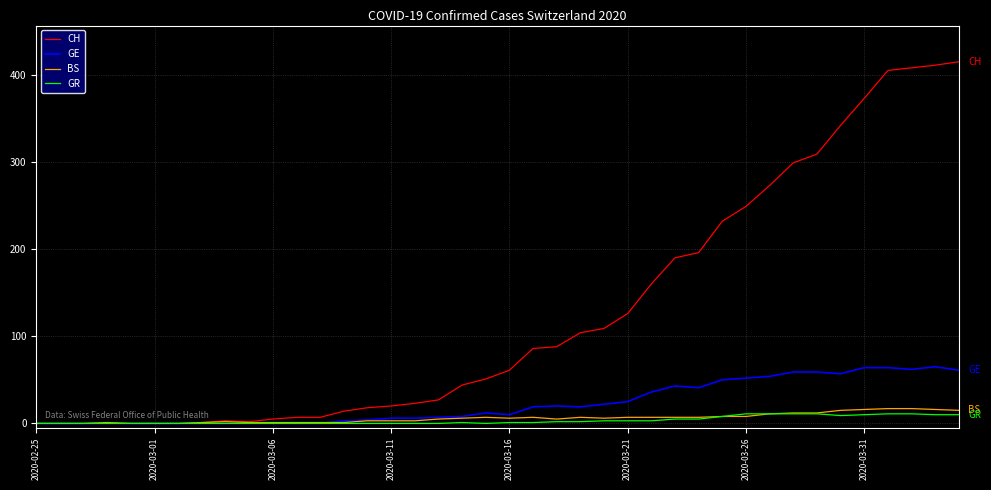

Which series has the widest spread of values?

CH